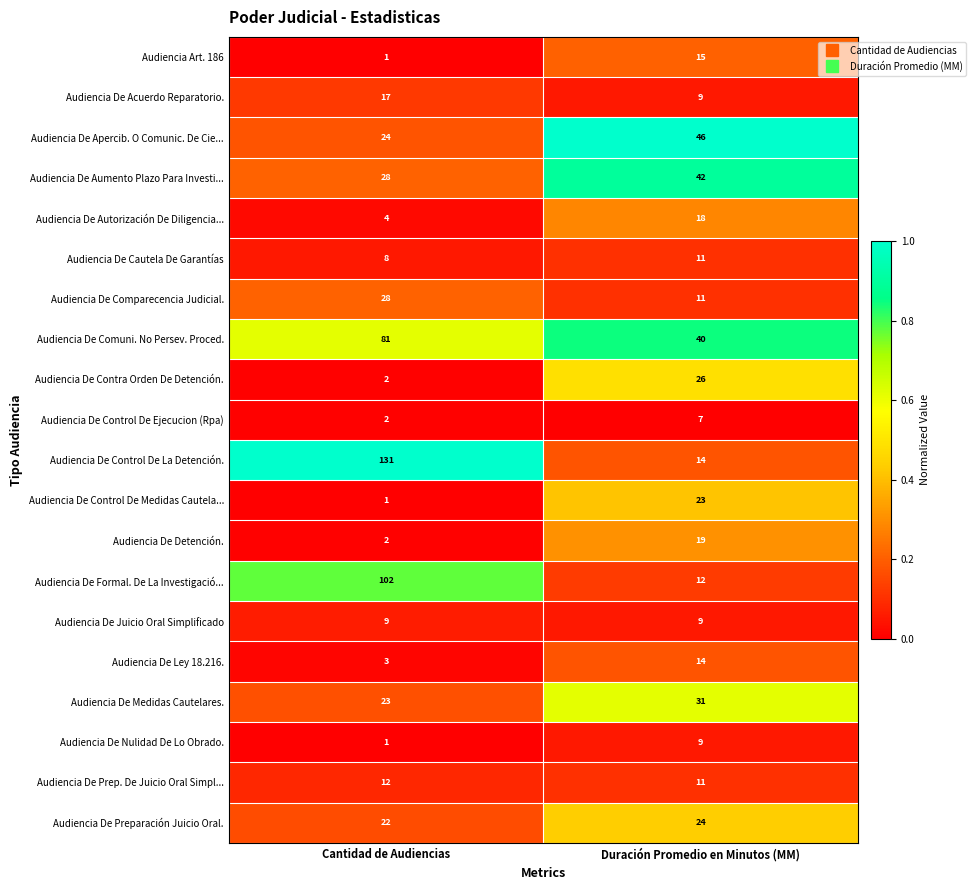

Which series has the largest range (max minus min)?

Audiencia De Control De La Detención.